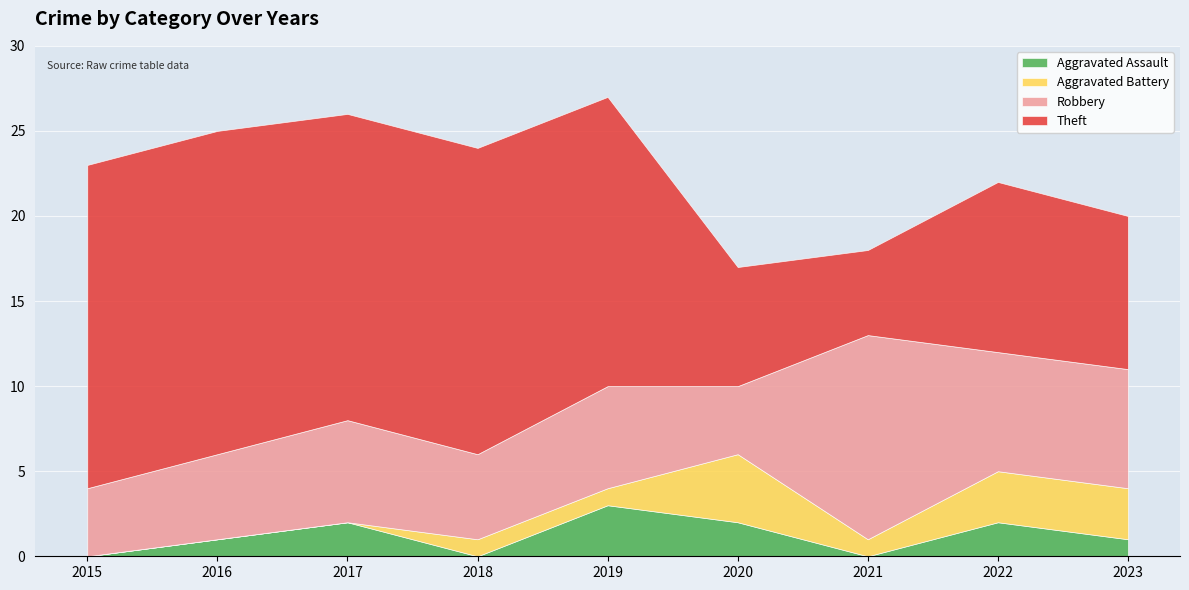

Reading right to left, transcribe all the data shown in this chart.

Aggravated Assault: 2023=1	2022=2	2021=0	2020=2	2019=3	2018=0	2017=2	2016=1	2015=0
Aggravated Battery: 2023=3	2022=3	2021=1	2020=4	2019=1	2018=1	2017=0	2016=0	2015=0
Robbery: 2023=7	2022=7	2021=12	2020=4	2019=6	2018=5	2017=6	2016=5	2015=4
Theft: 2023=9	2022=10	2021=5	2020=7	2019=17	2018=18	2017=18	2016=19	2015=19